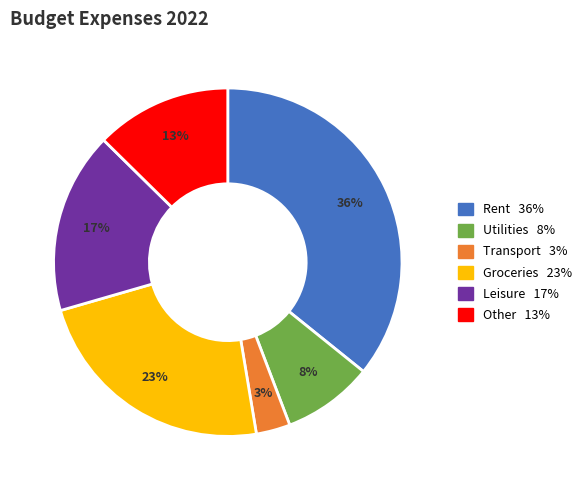

To the nearest percent, what is the combined percentage of Leisure and Groceries?

40%